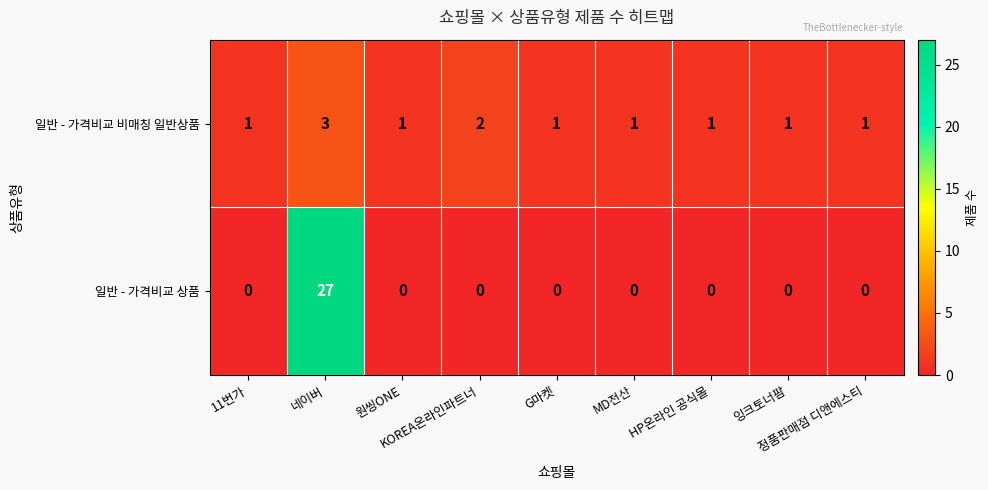

Which series has the largest range (max minus min)?

일반 - 가격비교 상품